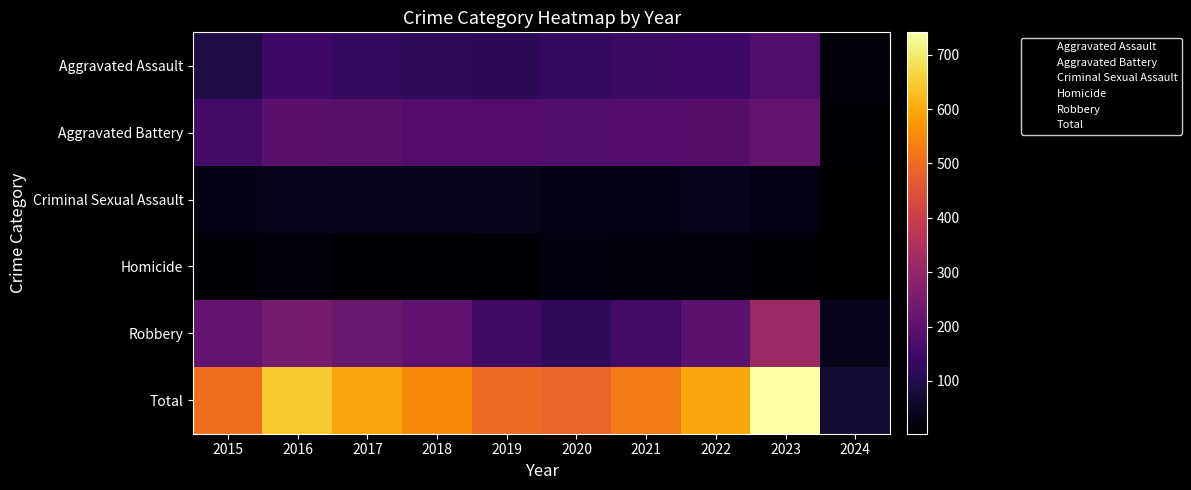

What is the total value across all series at 2016?

1294